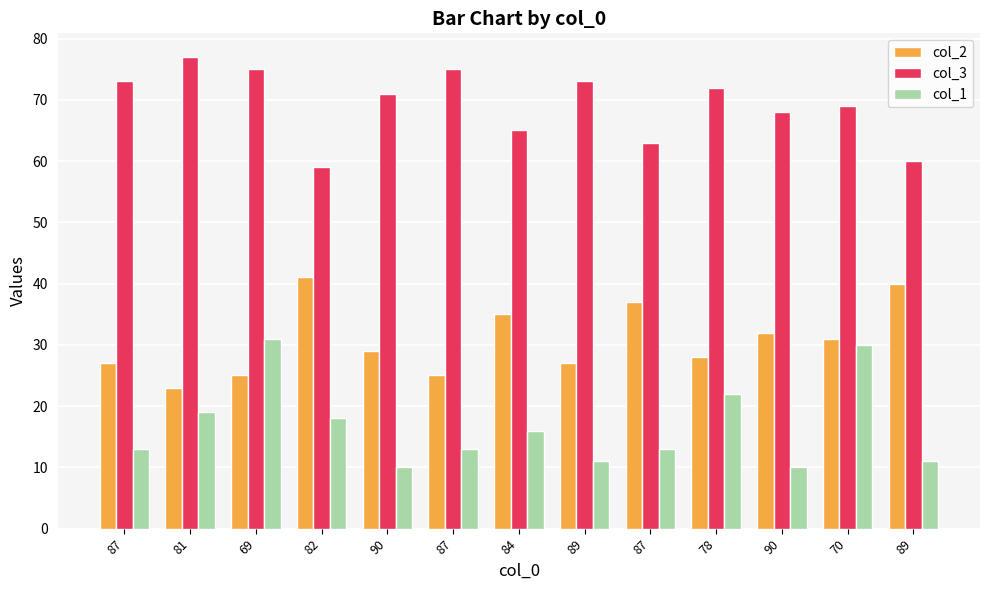

What is the difference between the col_2 values at 90 and 89?

8